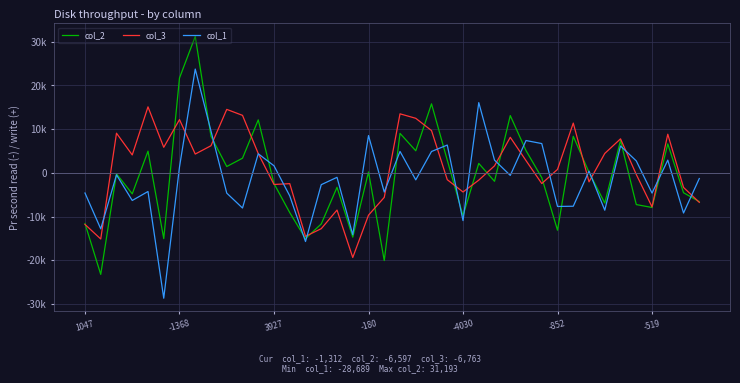

What are all the series names shown in the legend?

col_2, col_3, col_1